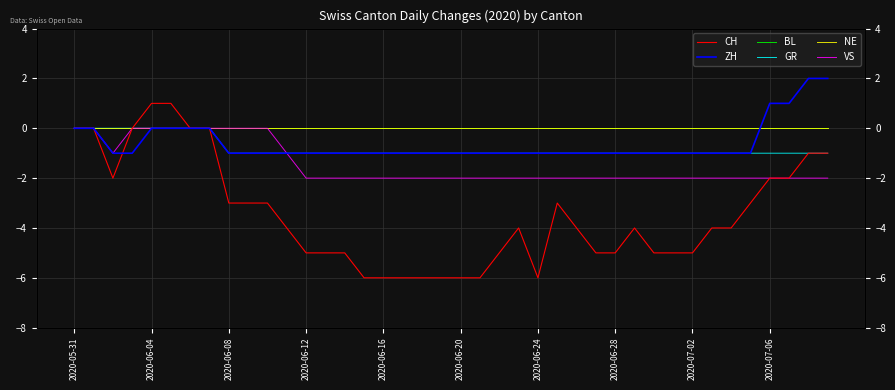

Is it true that VS equals -2 at 22?

True